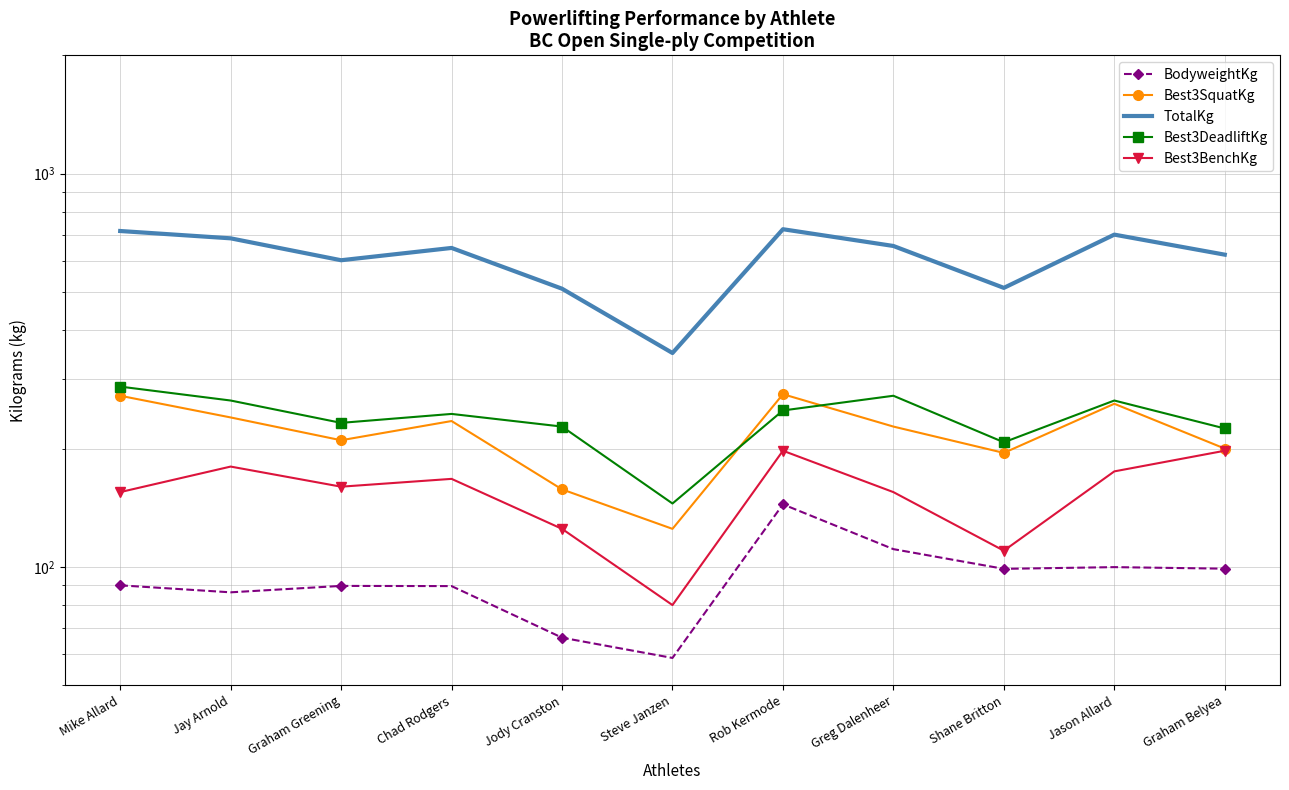

At which category does the chart reach its peak across all series?

Rob Kermode